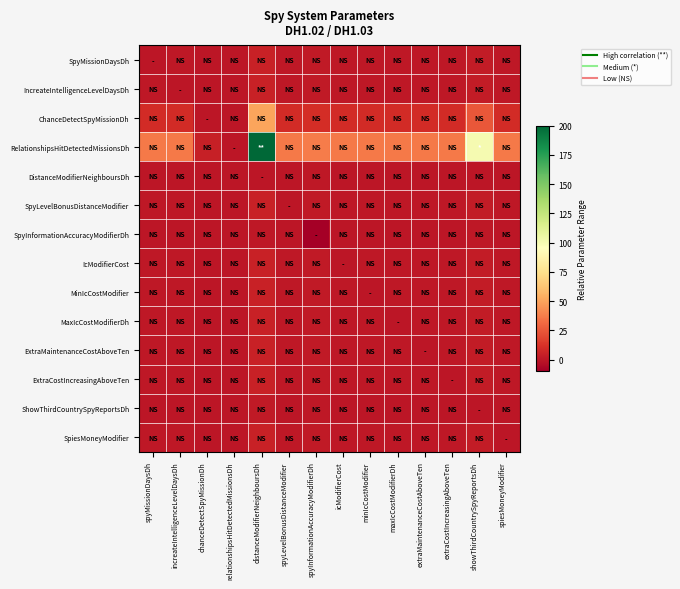

At how many categories does at least one series exceed 152?

1